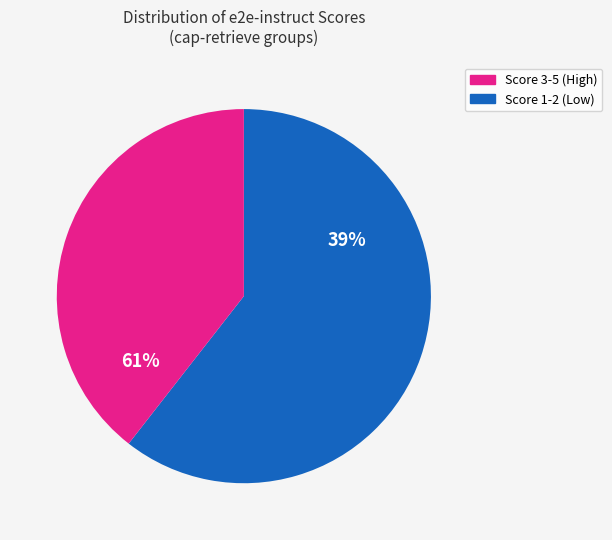

Combined, do 5 and 1 account for over 50%?

No